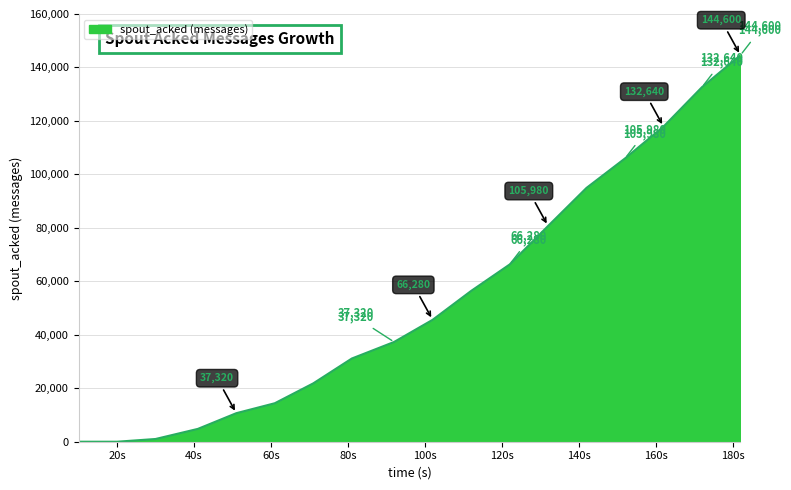

True or false: there are more than 0 points higher than both neighbors.

False